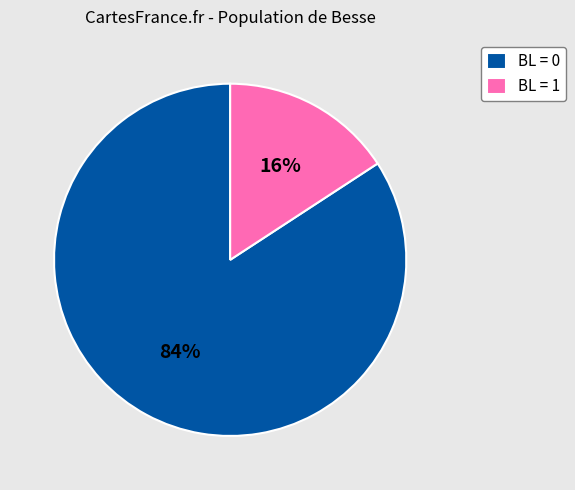

To the nearest percent, what portion does BL = 0 represent?

84%